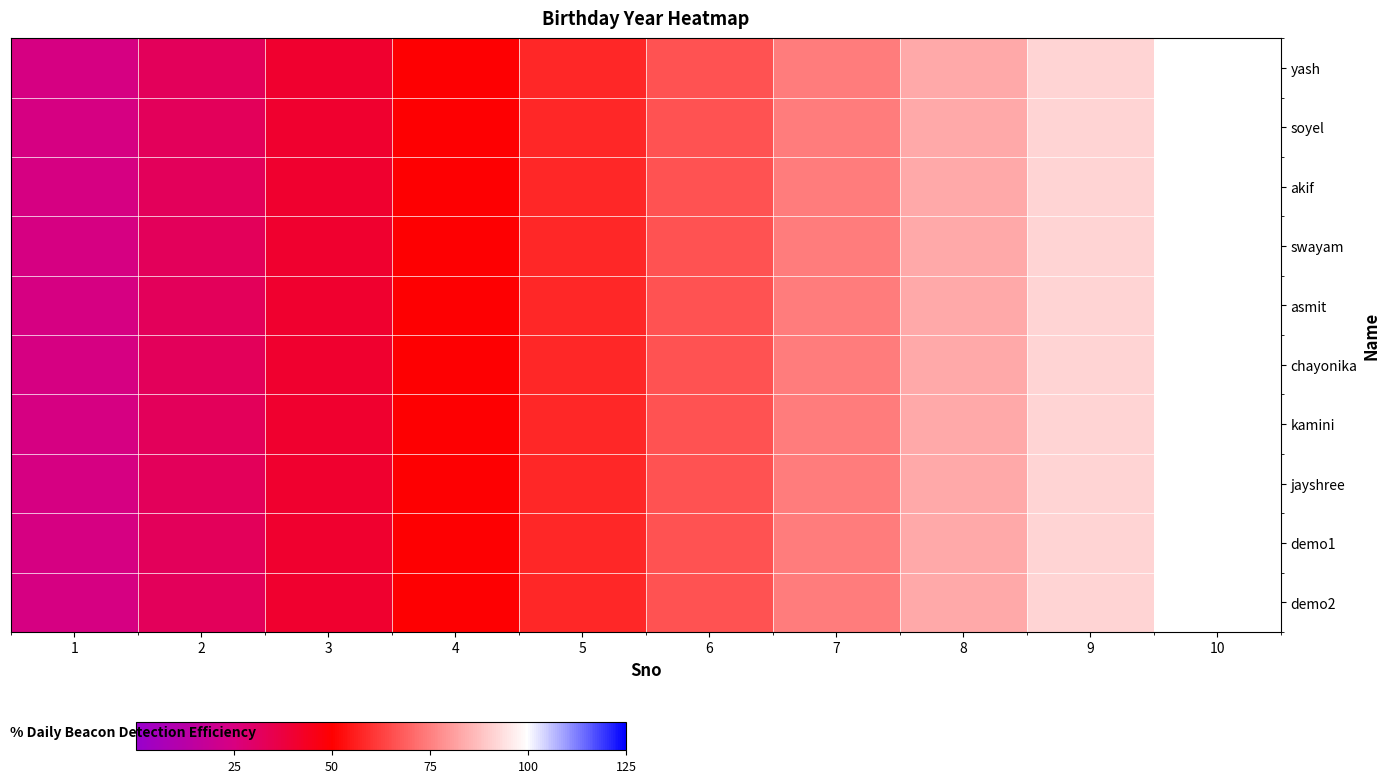

At how many categories does at least one series exceed 45?

7